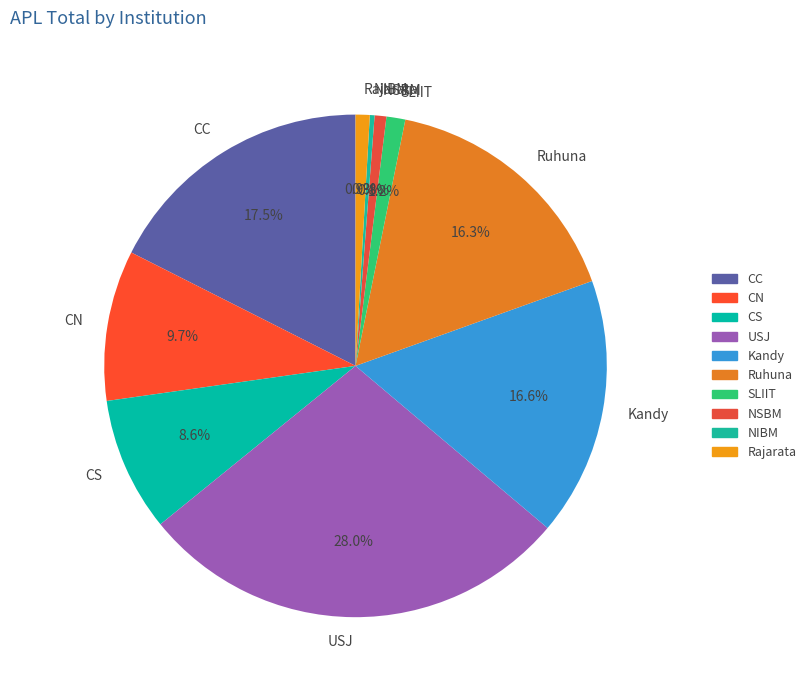

Combined, do Kandy and USJ account for over 50%?

No